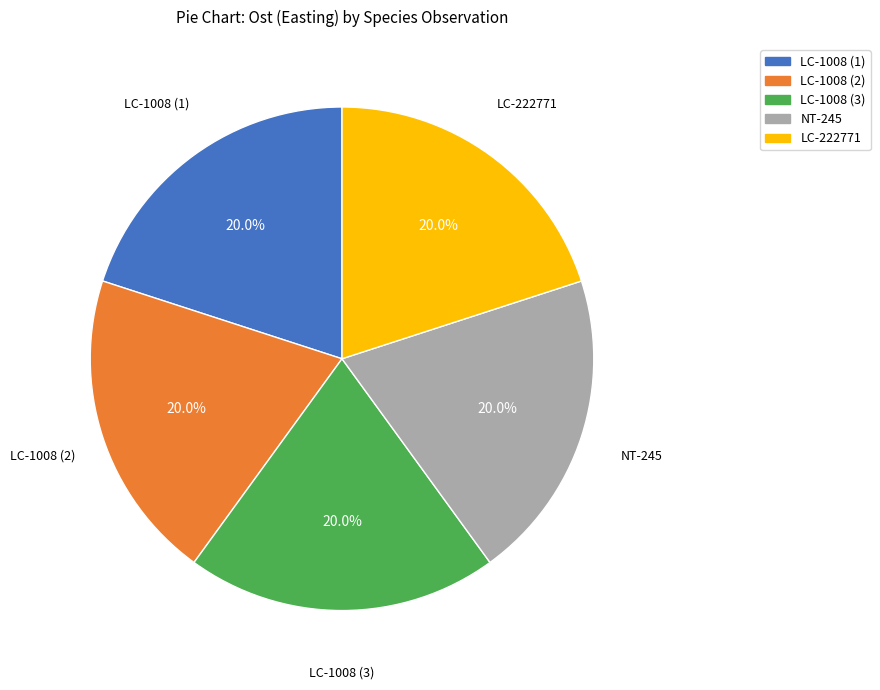

Is there a majority slice in this chart?

No